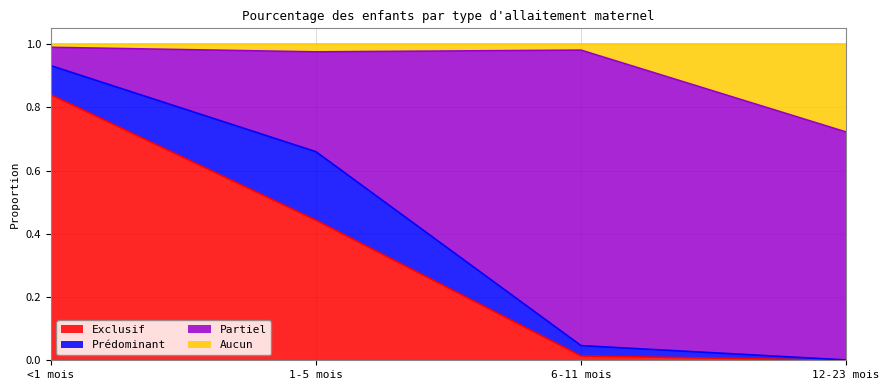

What is the label of the 4th point from the right?

<1 mois